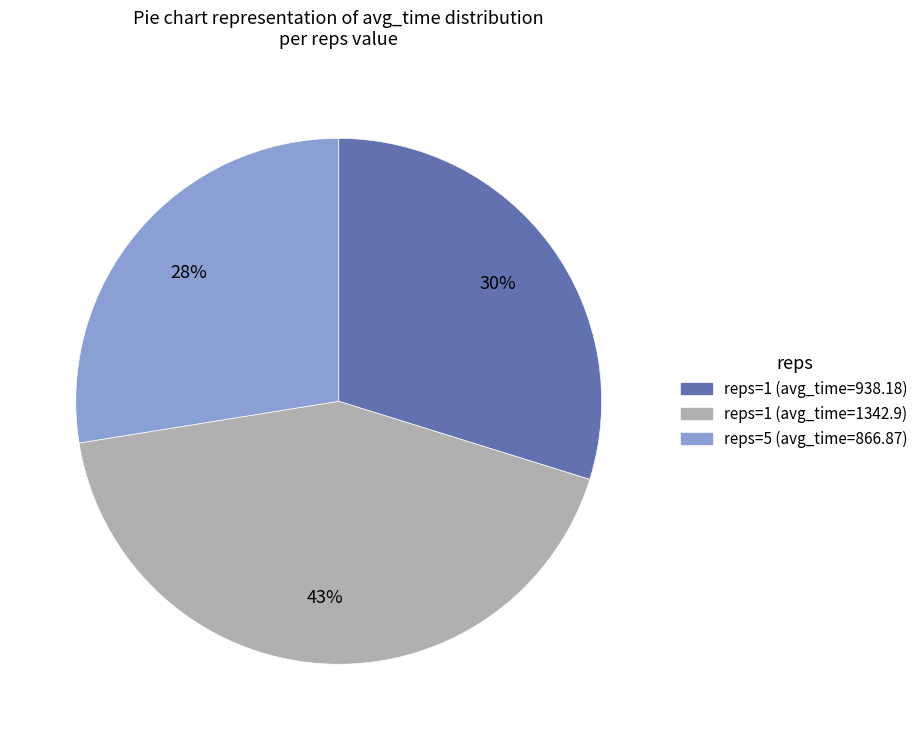

Does reps=5 (avg_time=866.87) represent more than half of the total?

No